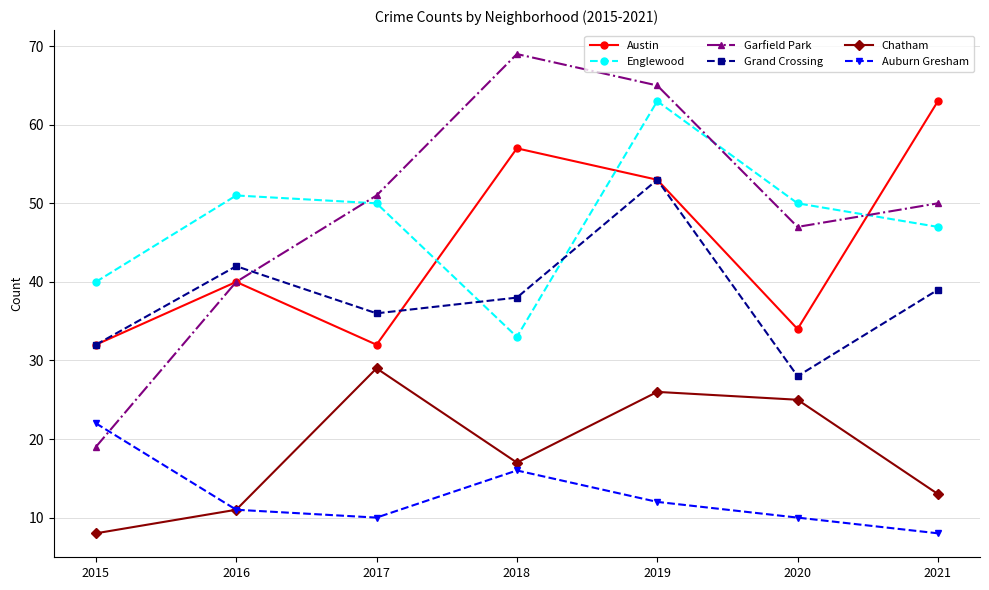

Reading right to left, list all the values displayed in this chart.

Austin: 63	34	53	57	32	40	32
Englewood: 47	50	63	33	50	51	40
Garfield Park: 50	47	65	69	51	40	19
Grand Crossing: 39	28	53	38	36	42	32
Chatham: 13	25	26	17	29	11	8
Auburn Gresham: 8	10	12	16	10	11	22